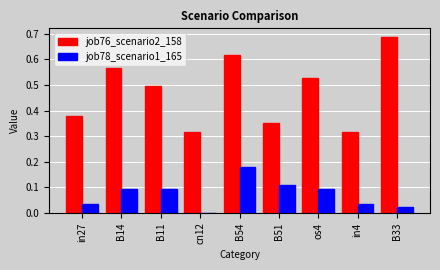

What is the sum of all job76_scenario2_158 values?

4.3